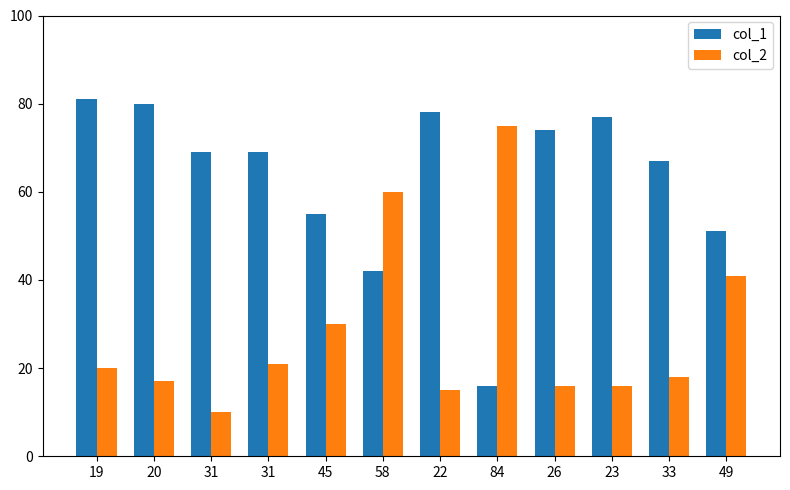

What is the total value across all series at 31?

79